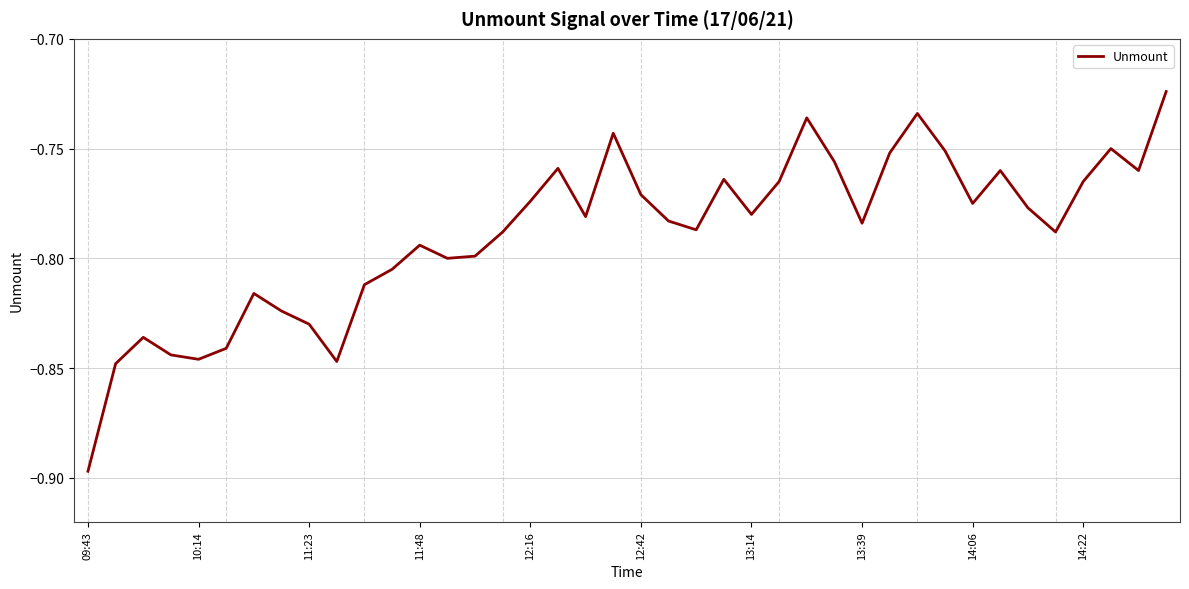

Which label corresponds to the smallest value in the chart?

09:43